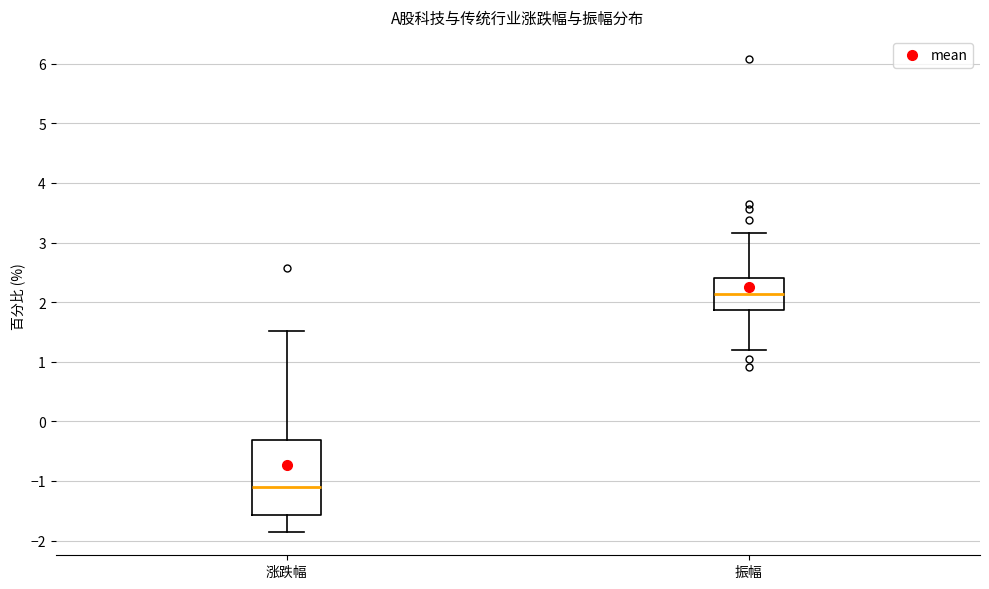

Reading left to right, transcribe this box plot: for each box, give where its median line is, the range the box spans, and where its two whiskers end, as read against the y-axis. The values are not printed on the chart, so give them approximately, as read against the axis.

涨跌幅: median -1.1, box -1.6 to -0.3, whiskers -1.8 to 1.5
振幅: median 2.1, box 1.9 to 2.4, whiskers 1.2 to 3.2